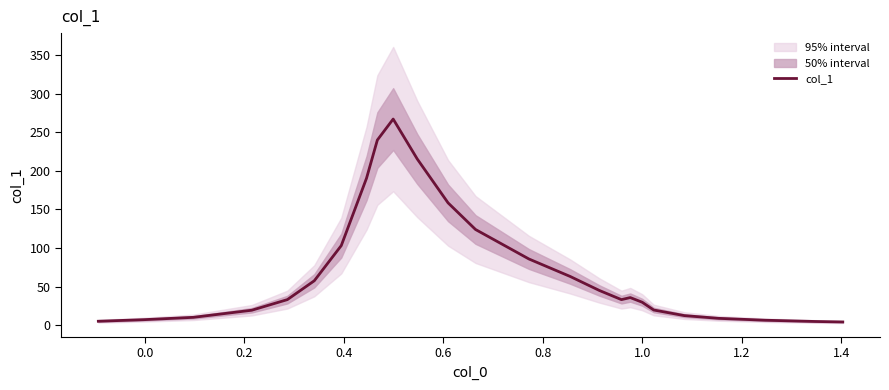

What is the maximum value for col_1?

267.1